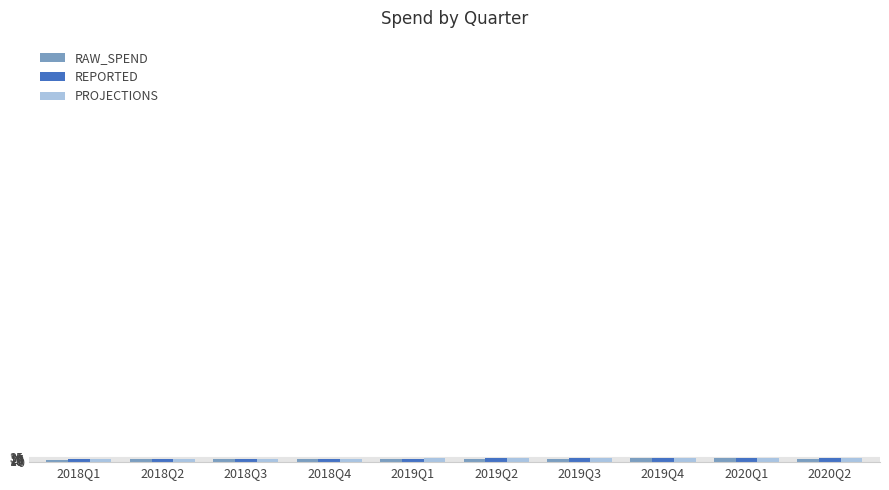

How many values in the PROJECTIONS series are below 27?

4